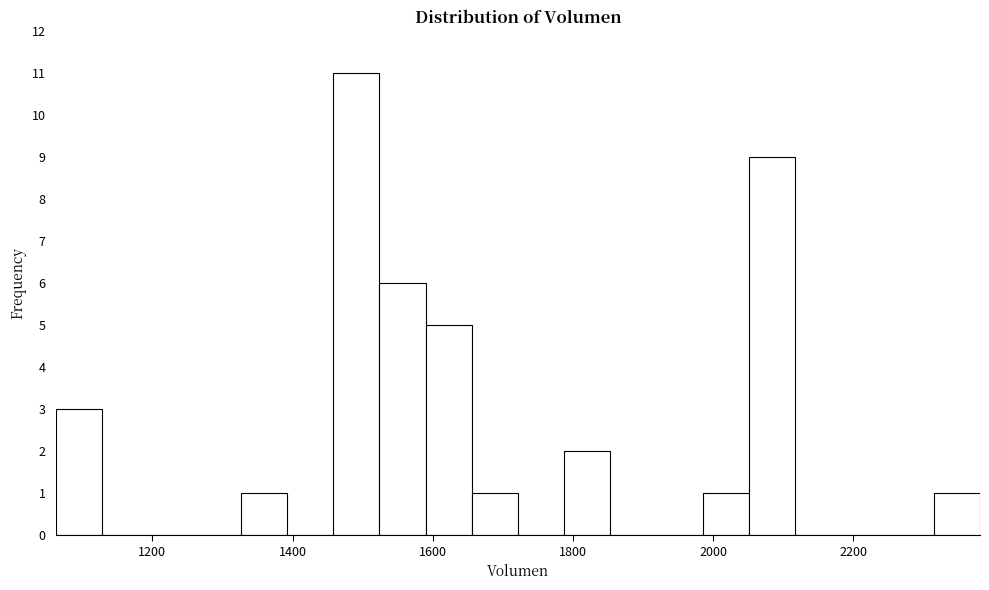

Around what value on the x-axis is the tallest bar? Give the approximate position of its centre, as read against the axis.

1500